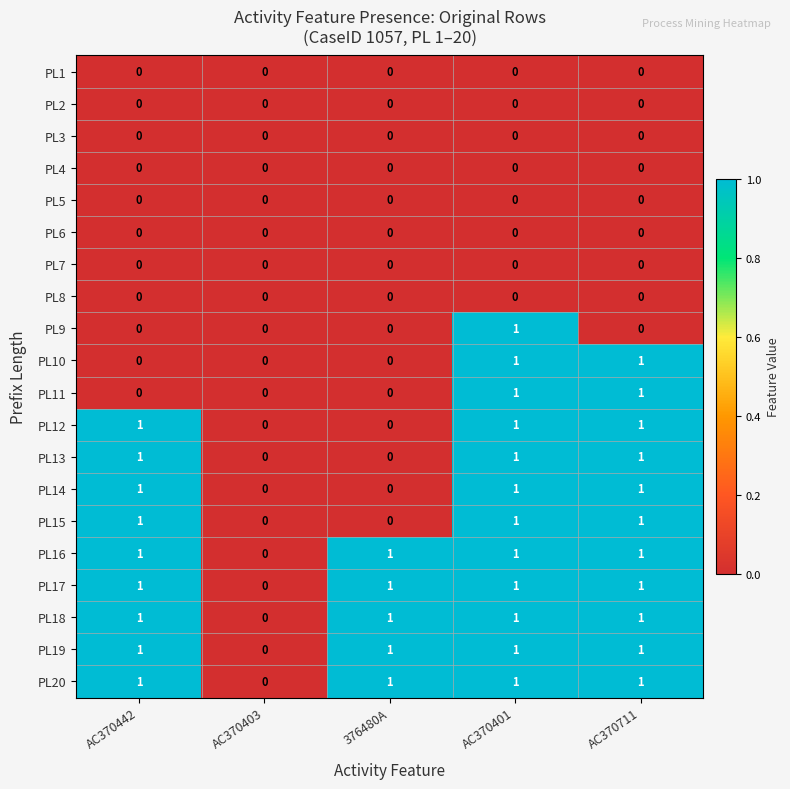

What is the difference between the highest and lowest values at AC370442?

1